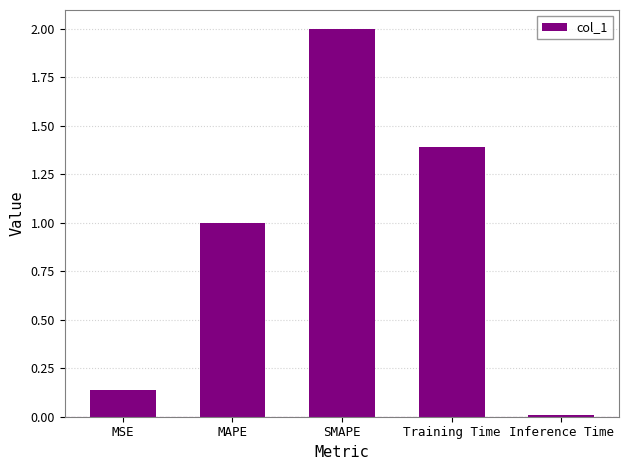

What is the average value?

0.9